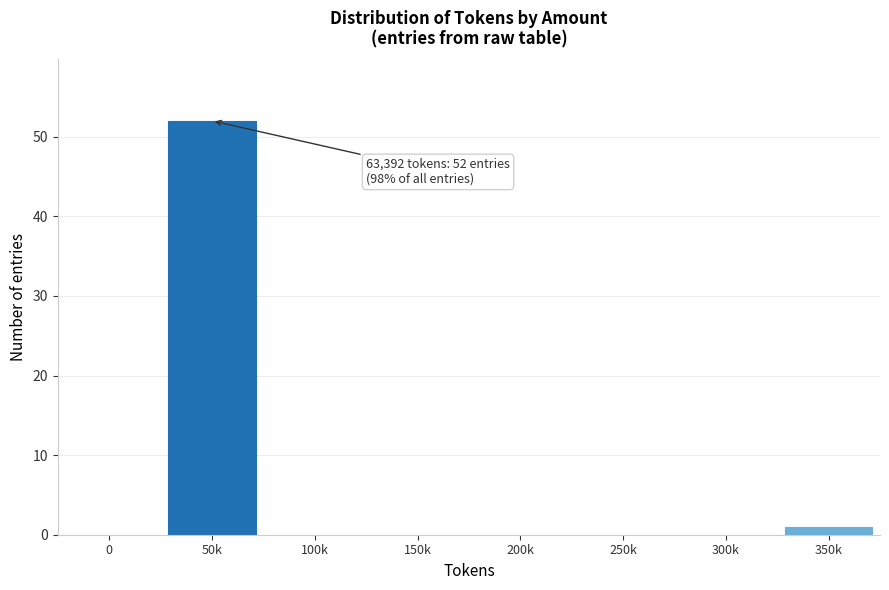

Reading right to left, what are all the values shown in this chart?

350k=1	300k=0	250k=0	200k=0	150k=0	100k=0	50k=52	0=0